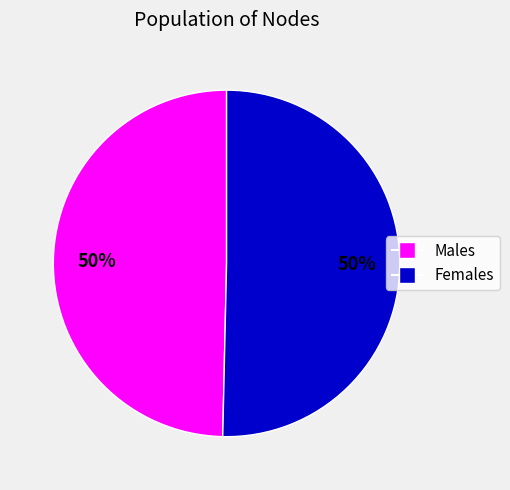

To the nearest percent, what is the average slice percentage?

50%